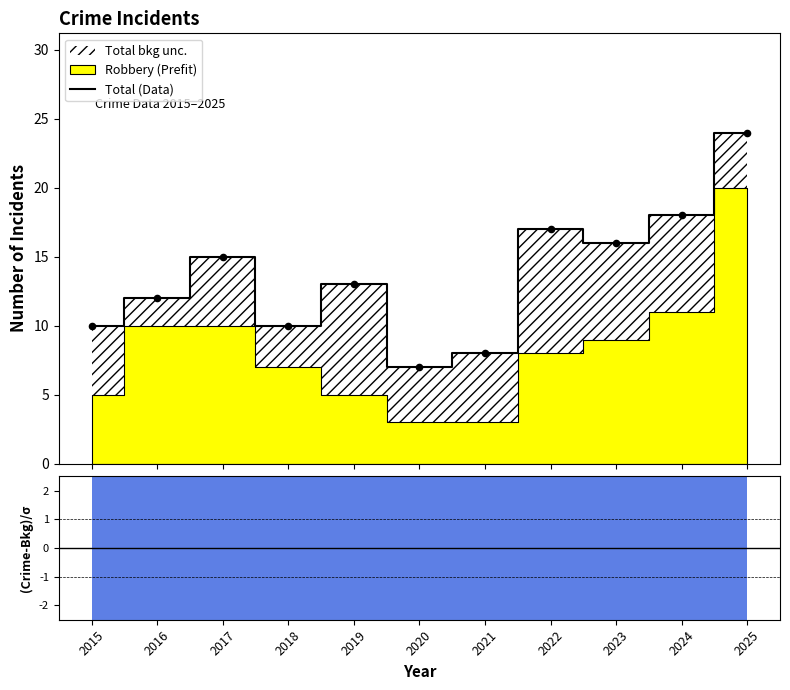

Between 2019 and 2020, which is larger?

2019